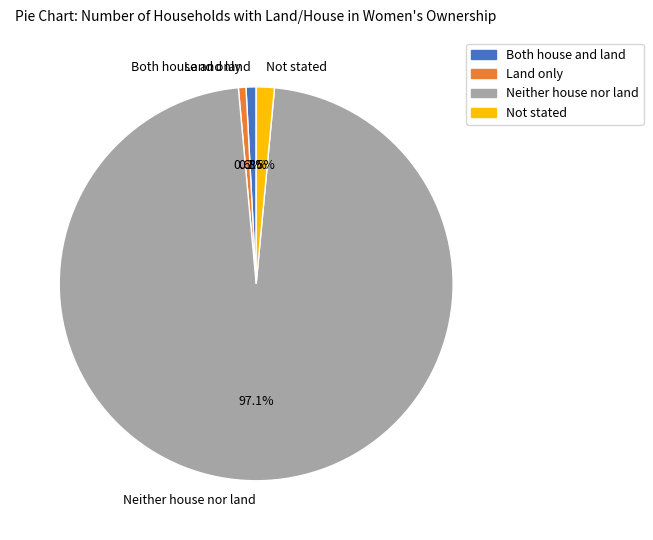

How many slices are in this pie chart?

4